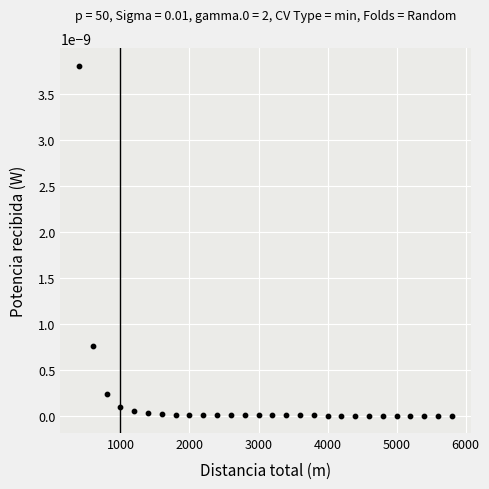

What is the range of X values (max minus min)?

5400.0